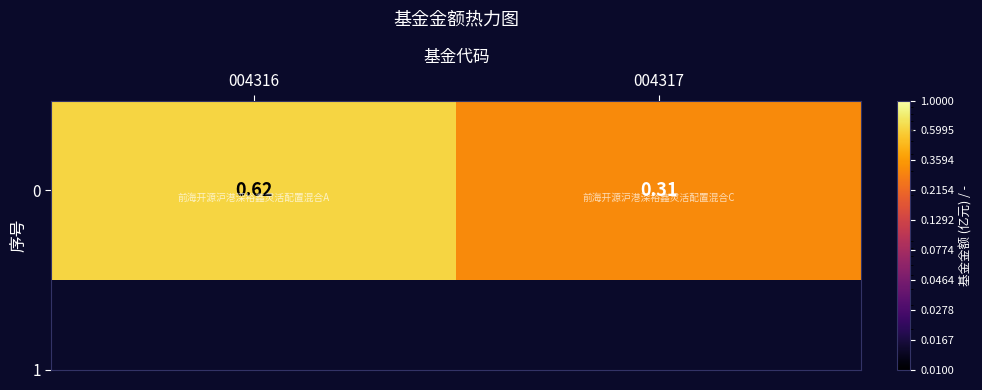

Where is the data nearest to the value 0?

004317